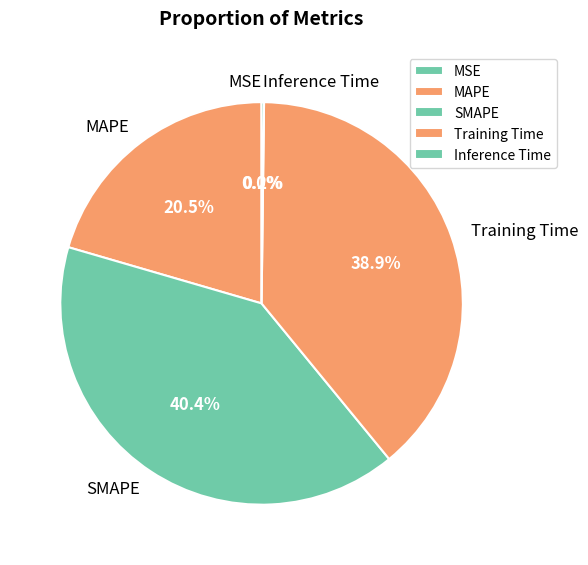

Do SMAPE and MAPE together represent more than half of the pie?

Yes